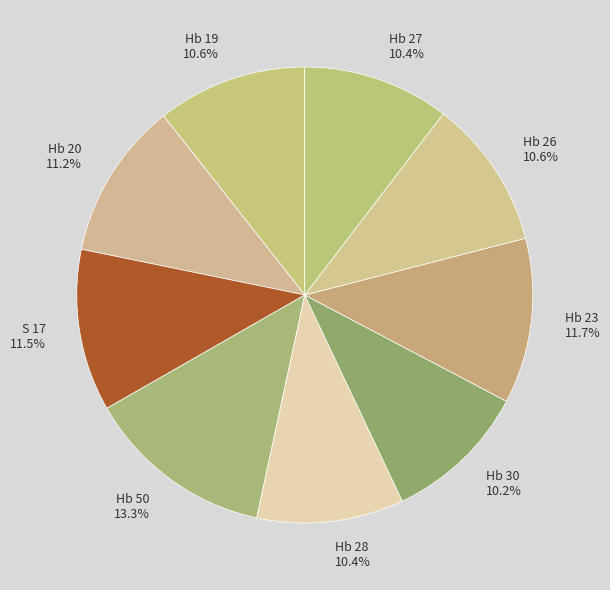

To the nearest percent, what percentage of the pie is Hb 26?

11%